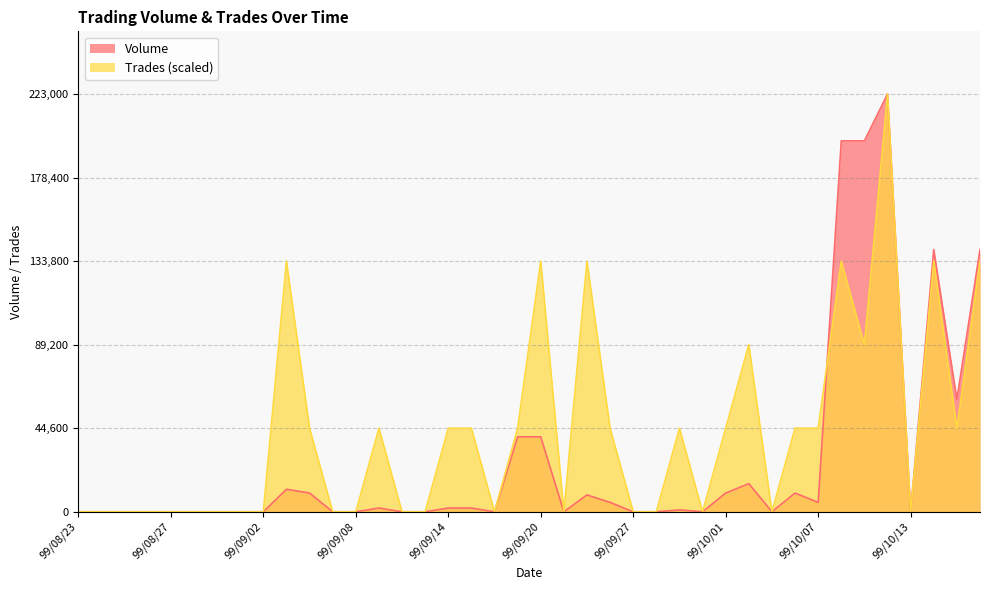

At 99/09/07, list the series in order from smallest to largest.

Volume, Trades